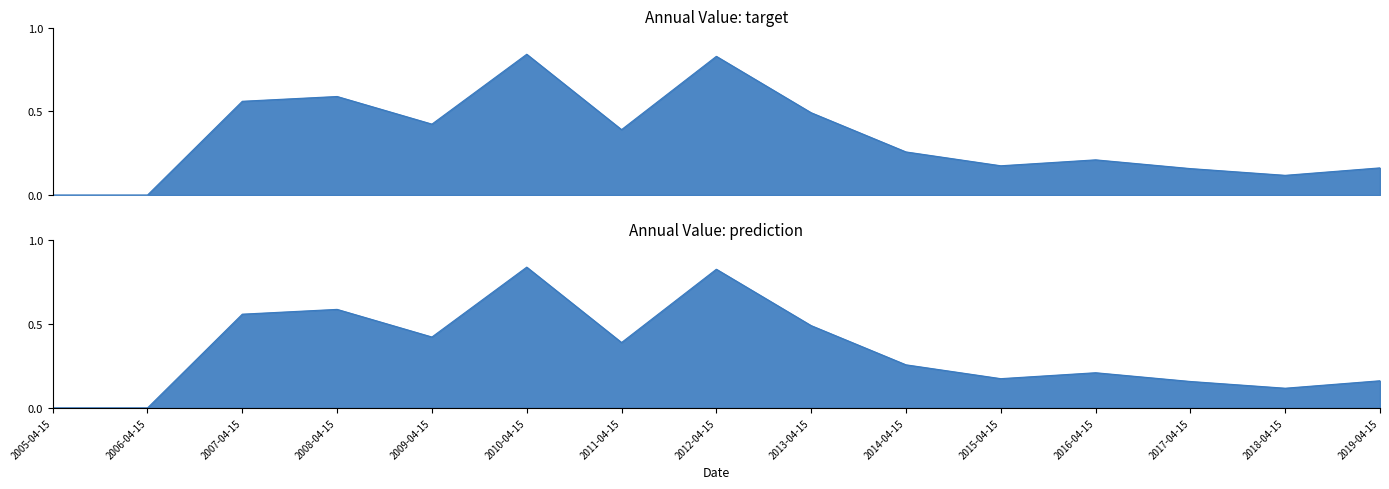

True or false: the data shows 0.5 at 2014-04-15.

False